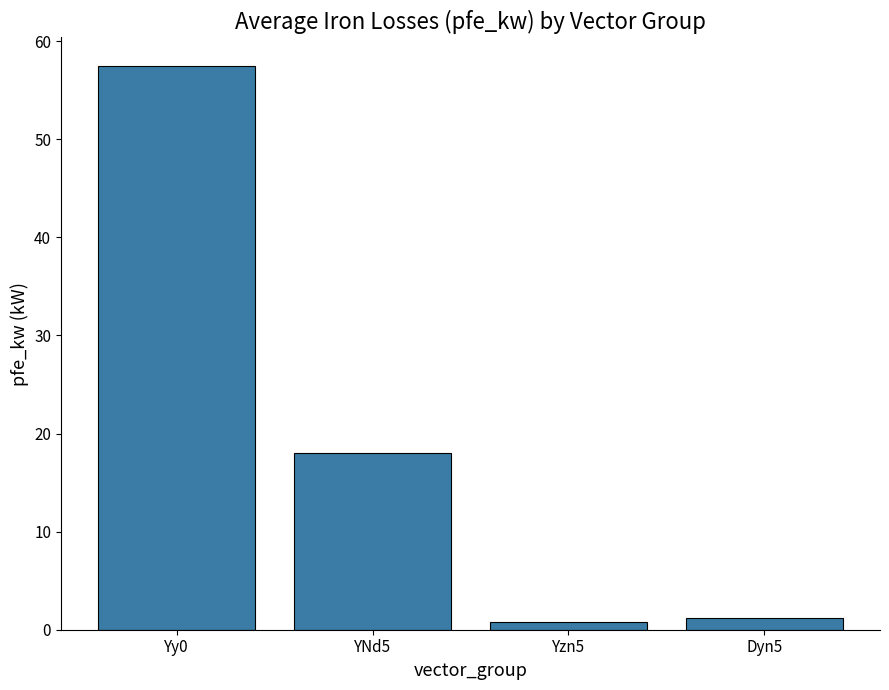

Reading left to right, extract all data points from this chart.

Yy0=57.5	YNd5=18.0	Yzn5=0.8	Dyn5=1.1